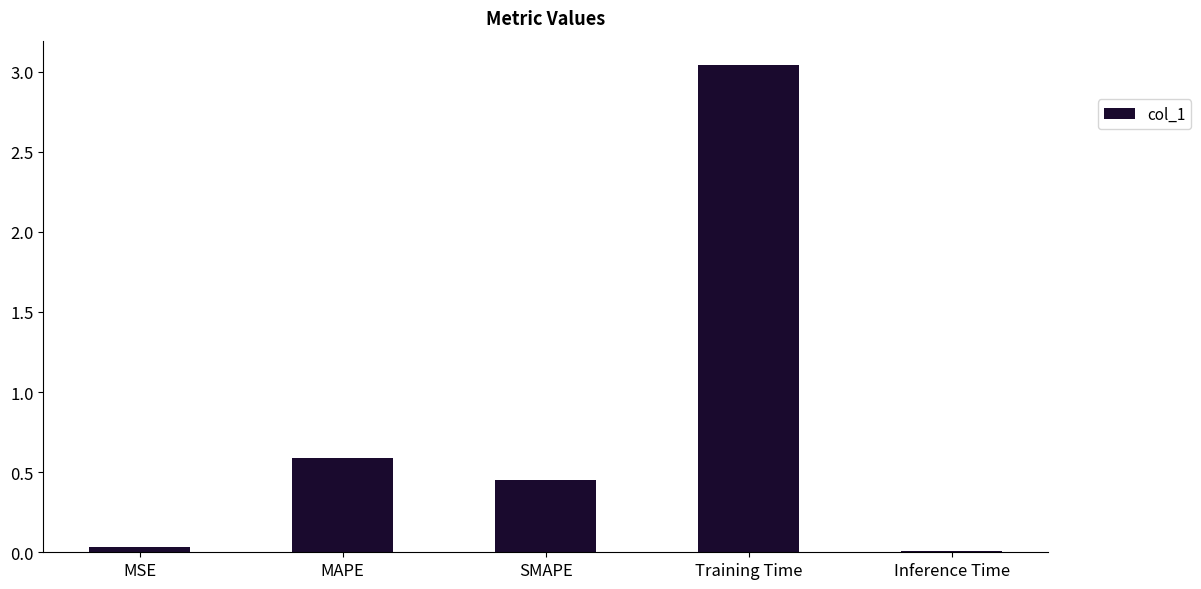

How many bars are there in total?

5